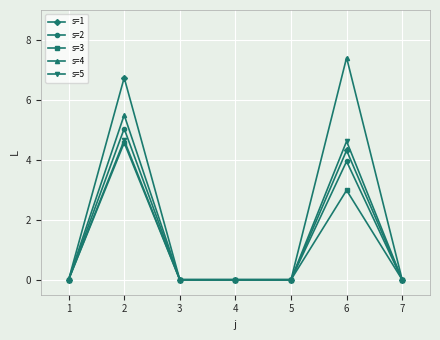

What is the difference between the s=1 values at 1 and 5?

0.0